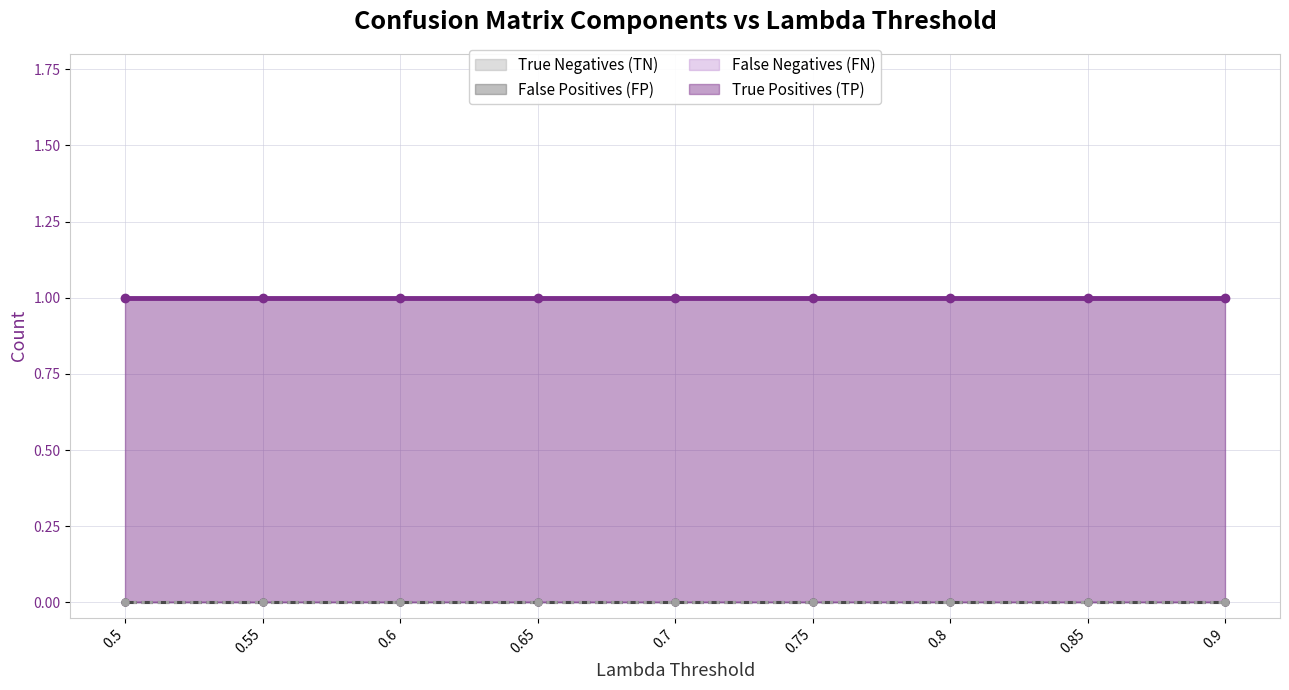

At which label is True Positives (TP) closest to 1?

0.5